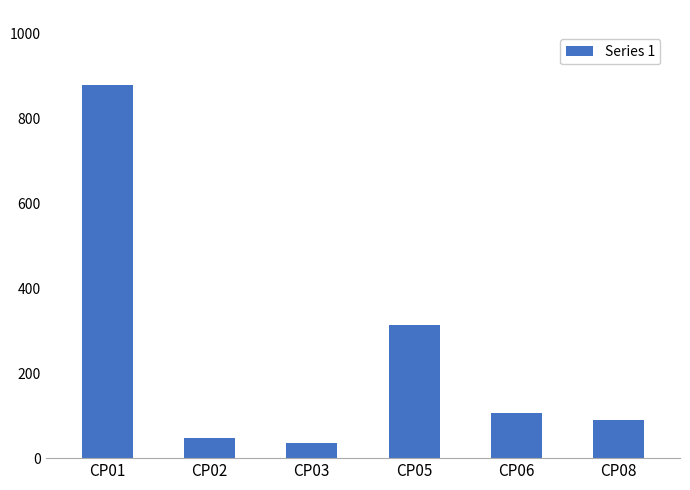

What is the average value?

245.2